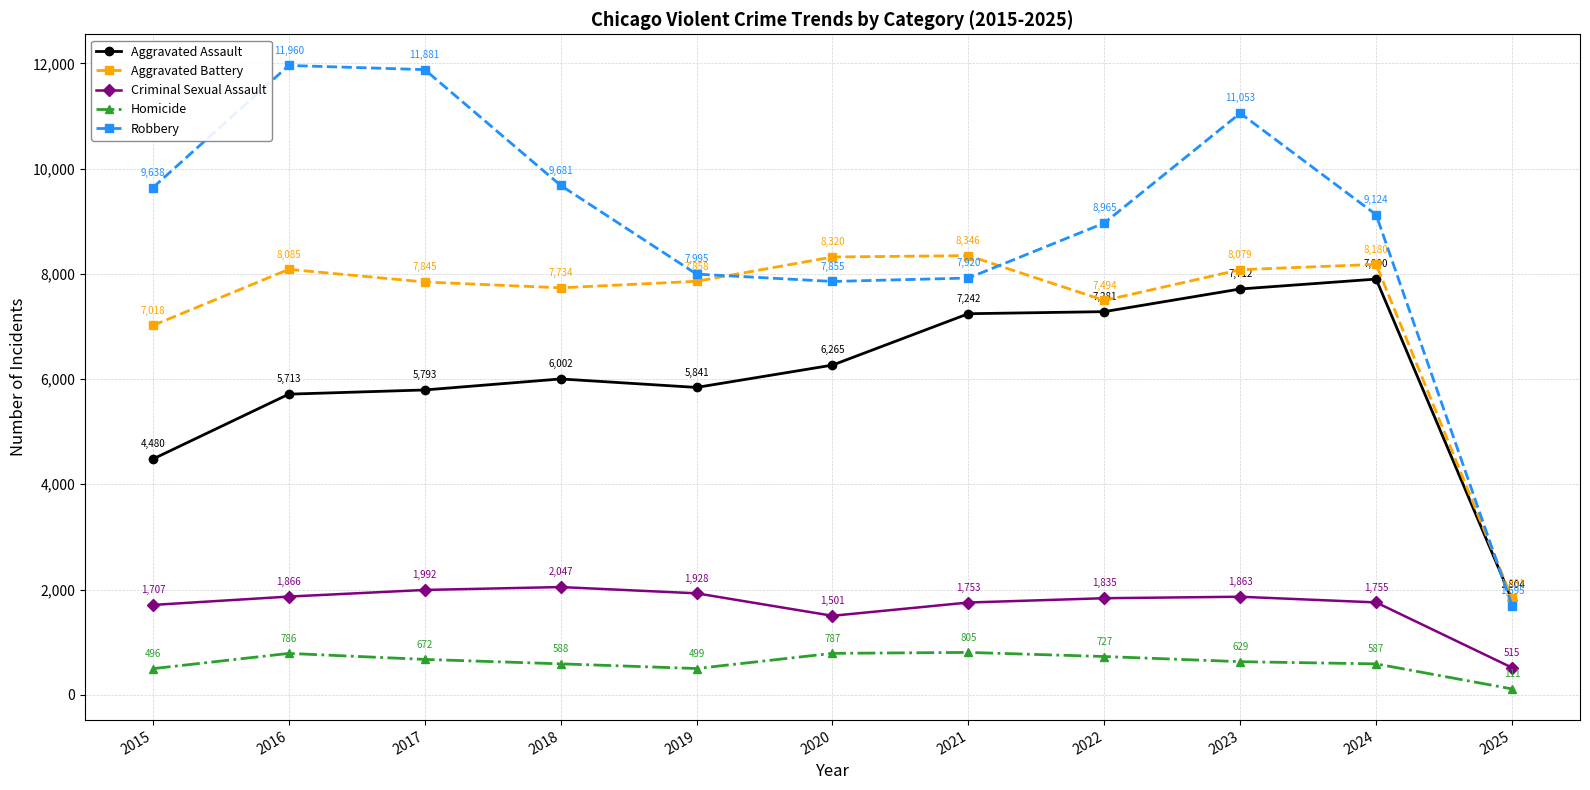

Reading left to right, what are all the values shown in this chart?

Aggravated Assault: 2015=4480	2016=5713	2017=5793	2018=6002	2019=5841	2020=6265	2021=7242	2022=7281	2023=7712	2024=7900	2025=1804
Aggravated Battery: 2015=7018	2016=8085	2017=7845	2018=7734	2019=7858	2020=8320	2021=8346	2022=7494	2023=8079	2024=8180	2025=1831
Criminal Sexual Assault: 2015=1707	2016=1866	2017=1992	2018=2047	2019=1928	2020=1501	2021=1753	2022=1835	2023=1863	2024=1755	2025=515
Homicide: 2015=496	2016=786	2017=672	2018=588	2019=499	2020=787	2021=805	2022=727	2023=629	2024=587	2025=111
Robbery: 2015=9638	2016=11960	2017=11881	2018=9681	2019=7995	2020=7855	2021=7920	2022=8965	2023=11053	2024=9124	2025=1695